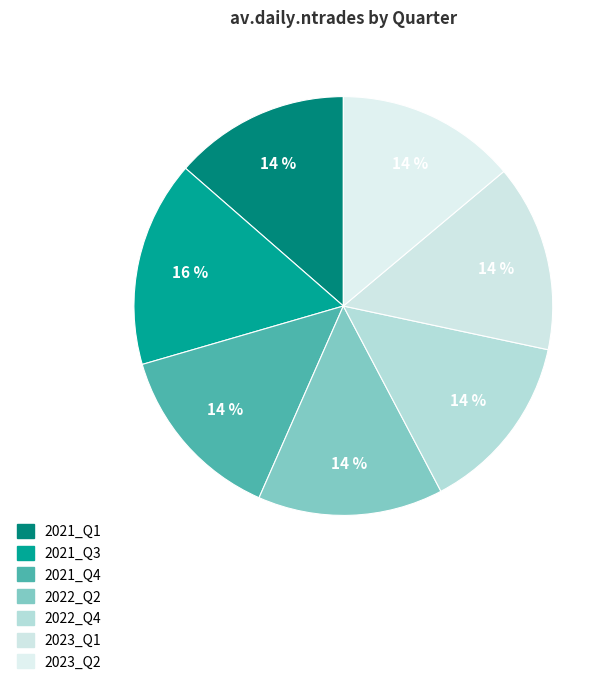

Is it true that 2021_Q4 is 14% of the pie?

True